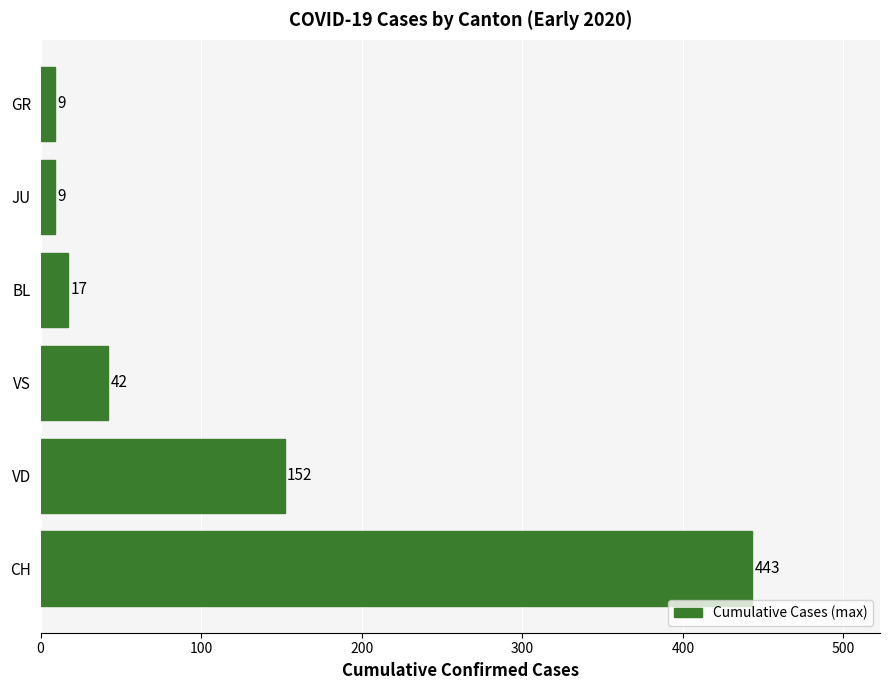

Reading bottom to top, transcribe all the data shown in this chart.

443	152	42	17	9	9